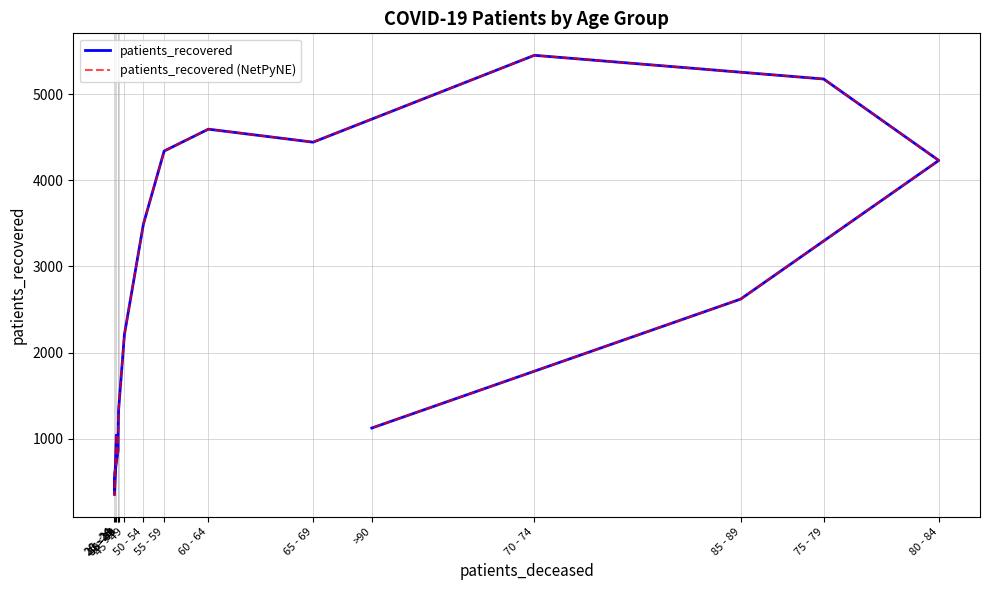

How many data points does each series have?

16